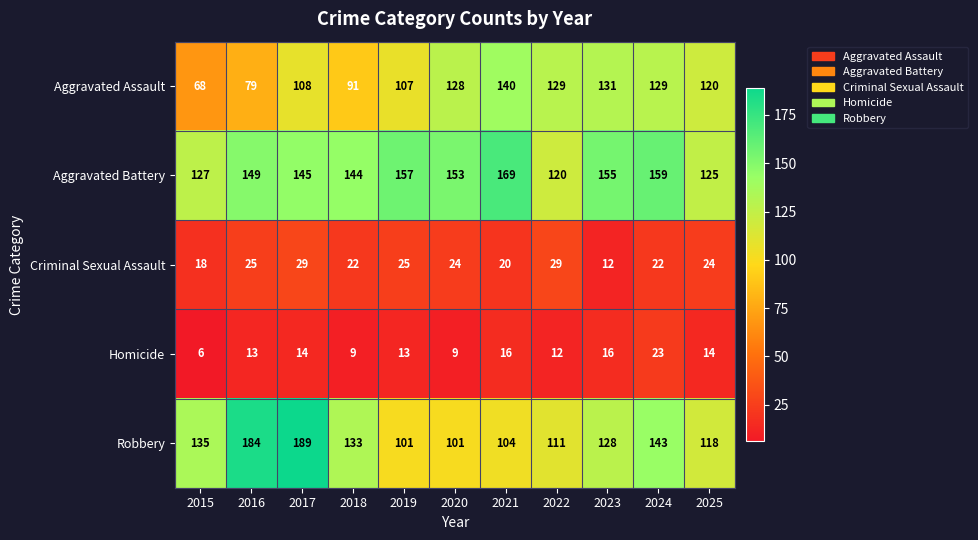

Which label corresponds to the smallest value in the chart?

2015